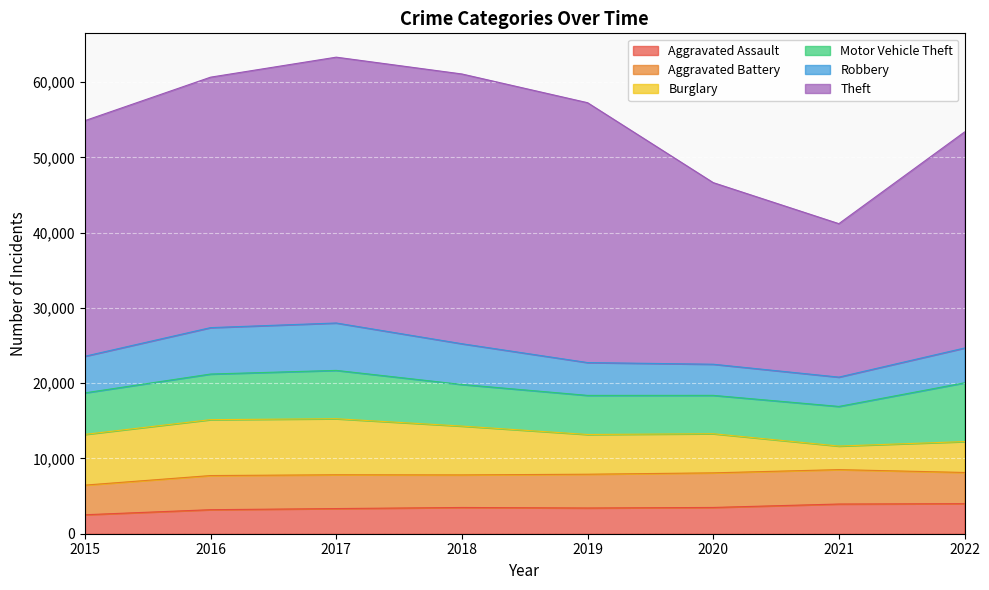

Where is Motor Vehicle Theft nearest to the value 6453?

2017